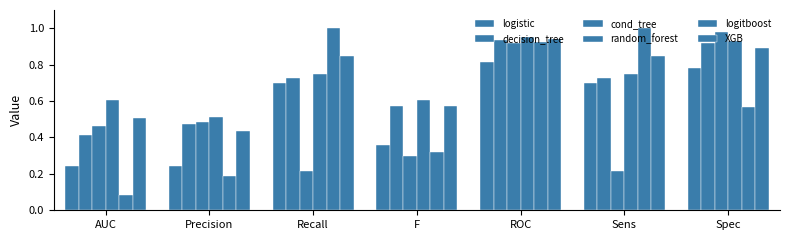

How many groups of bars are there?

7